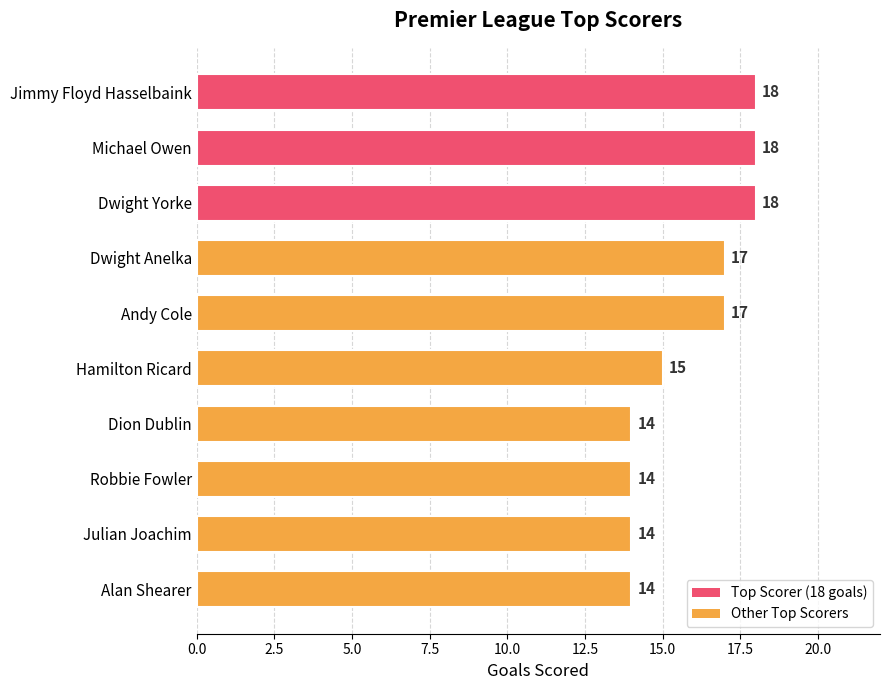

What position from the top is Alan Shearer?

10